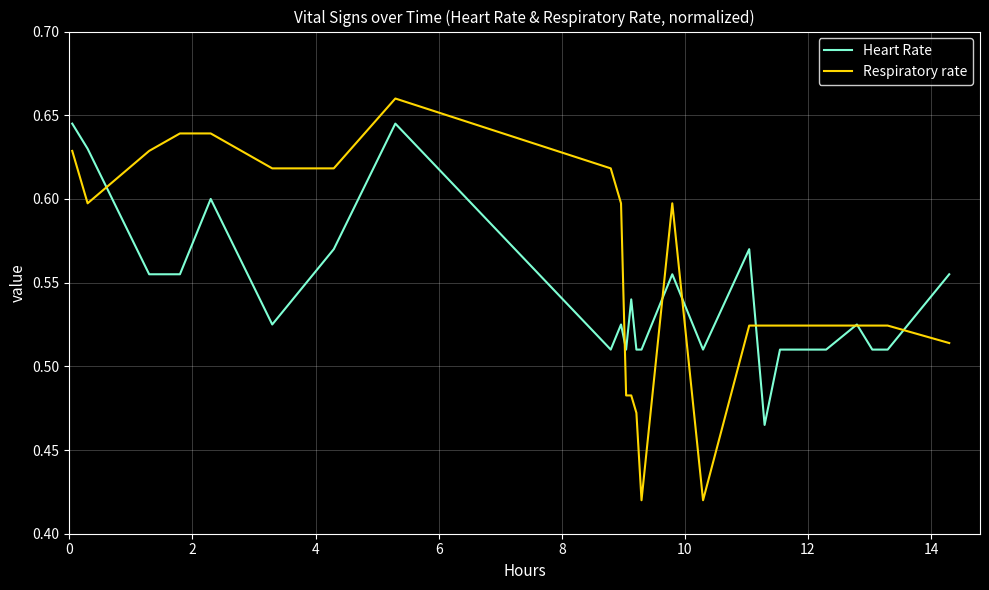

What is the sum of all Respiratory rate values?

14.4